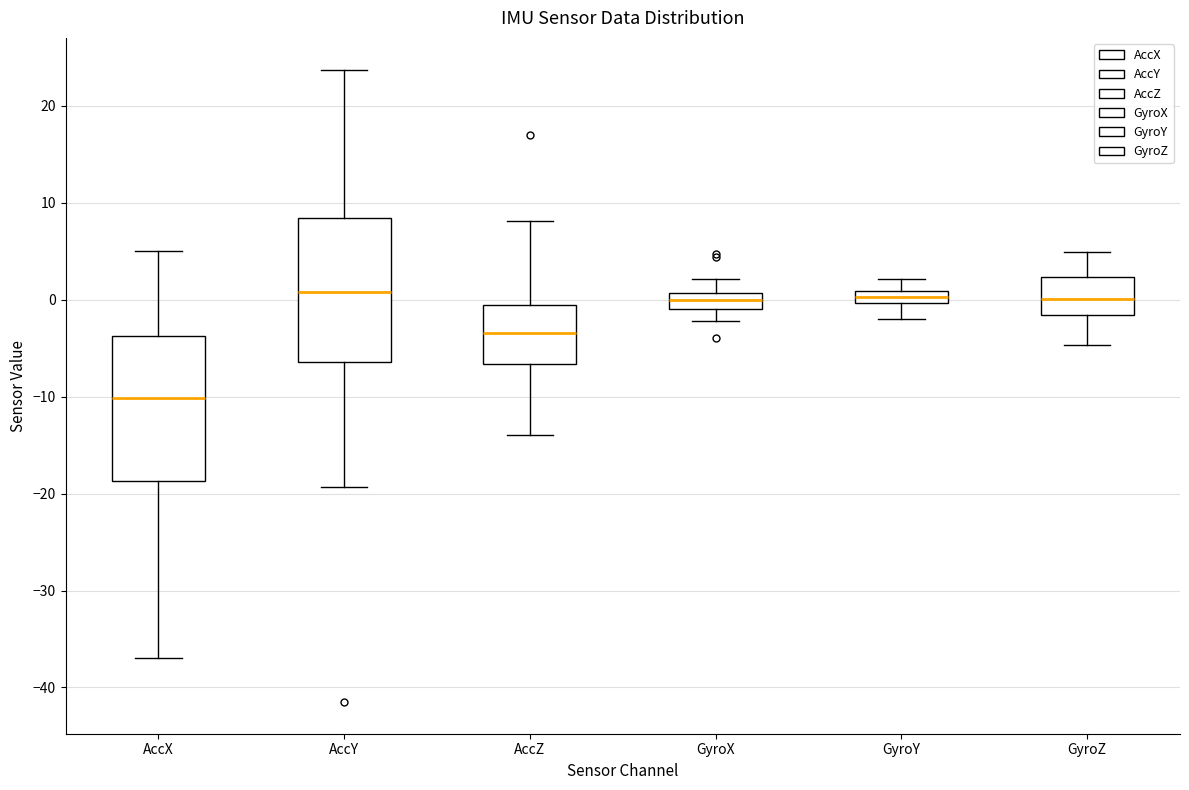

Where is the upper edge of the box for AccY on the y-axis? The values are not printed on the chart, so give them approximately, as read against the axis.

8